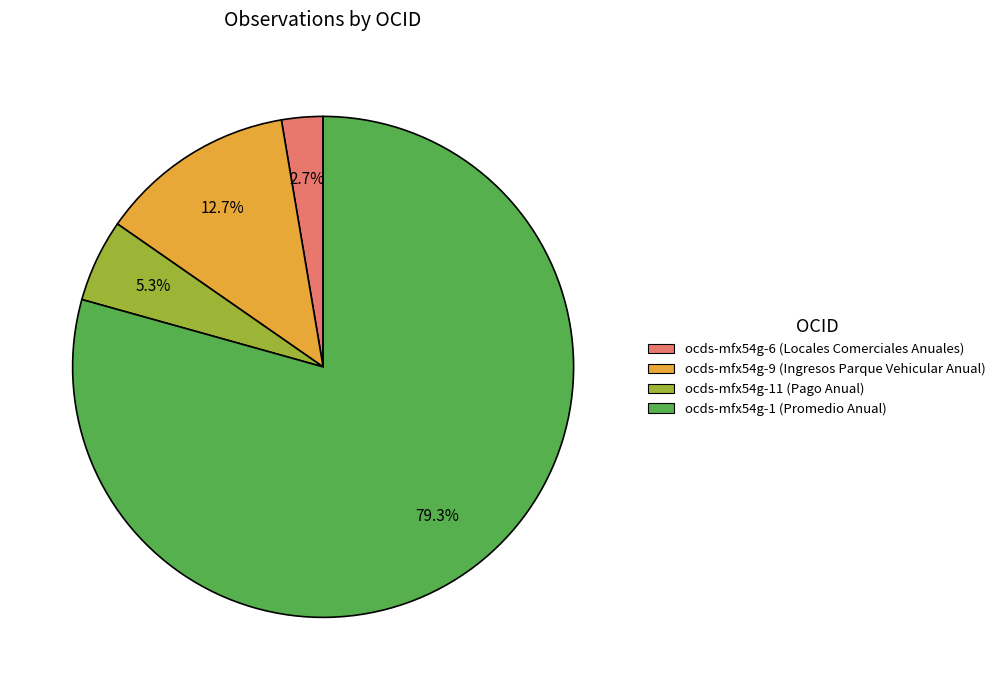

Is there any slice that represents more than half of the pie?

Yes